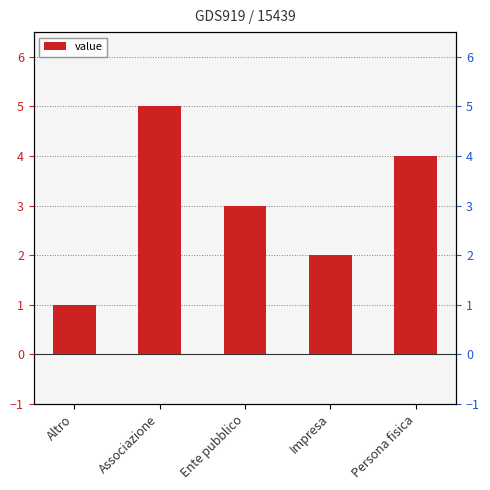

List the labels in order of value, largest first.

Associazione, Persona fisica, Ente pubblico, Impresa, Altro